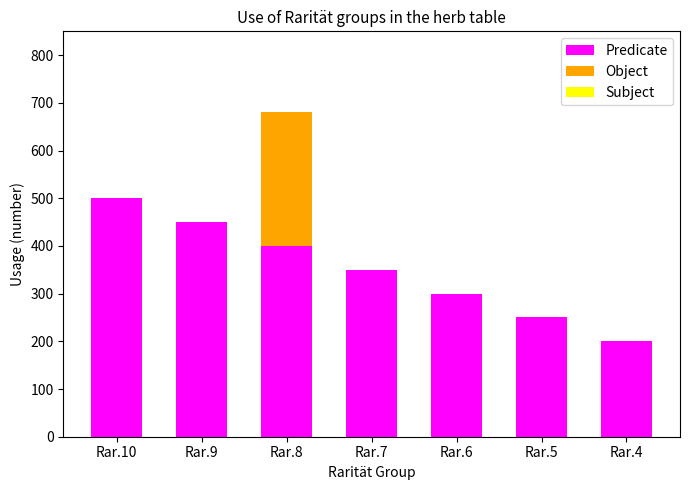

At which category is the sum across all series the highest?

Rar.8